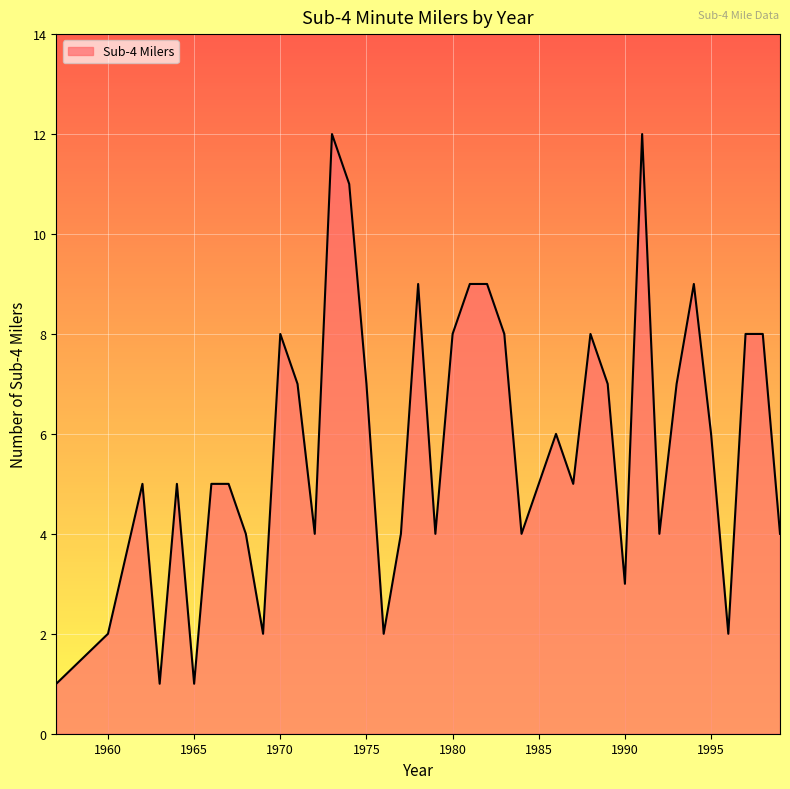

What is the maximum value shown in the chart?

12